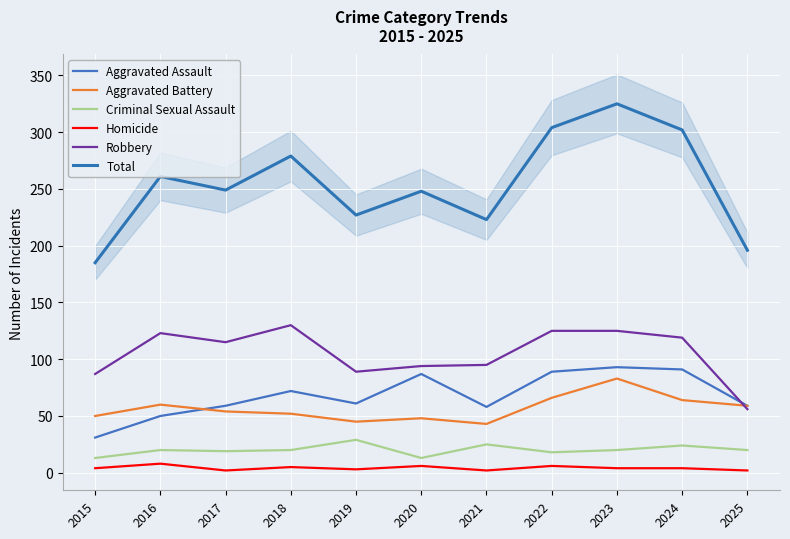

Rank the series by their maximum value, from highest to lowest.

Total, Robbery, Aggravated Assault, Aggravated Battery, Criminal Sexual Assault, Homicide